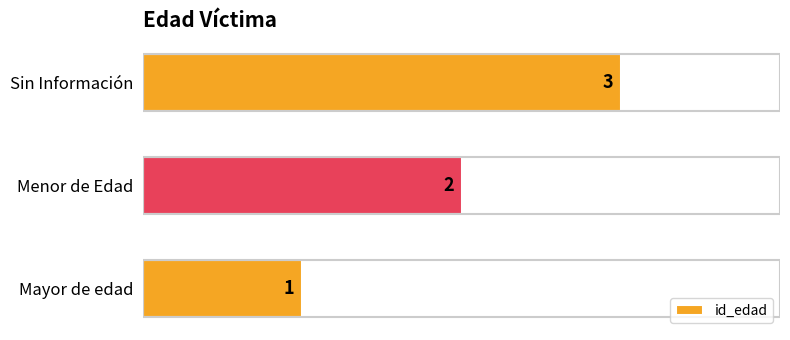

At which label is the value closest to 2?

Menor de Edad